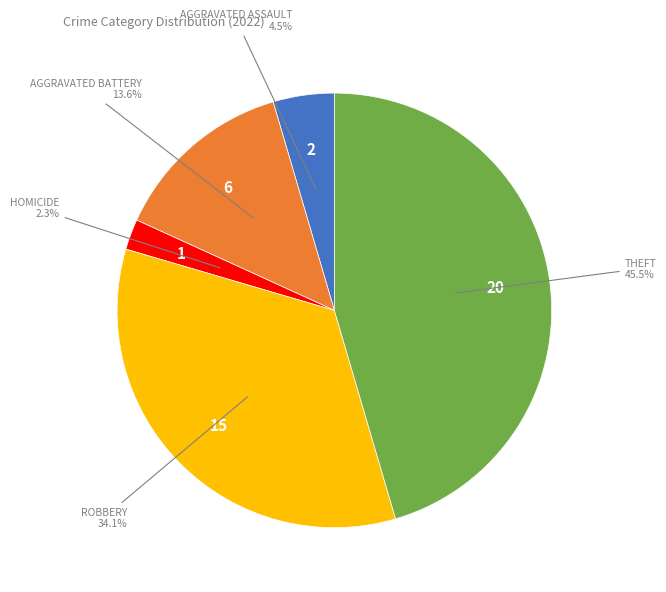

Is there a majority slice in this chart?

No